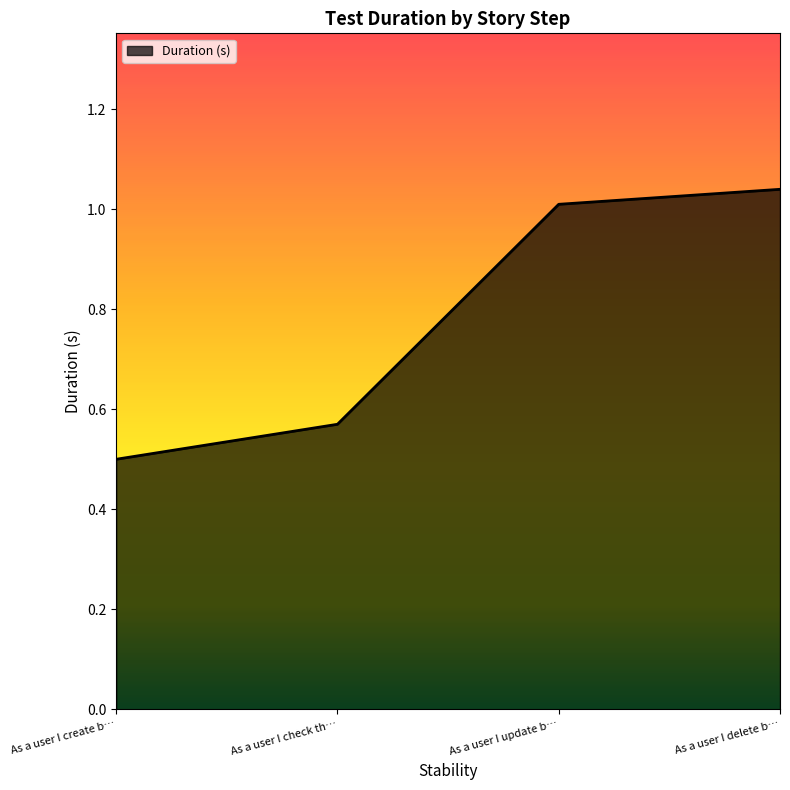

What is the difference between the values at As a user I create b… and As a user I delete b…?

0.5